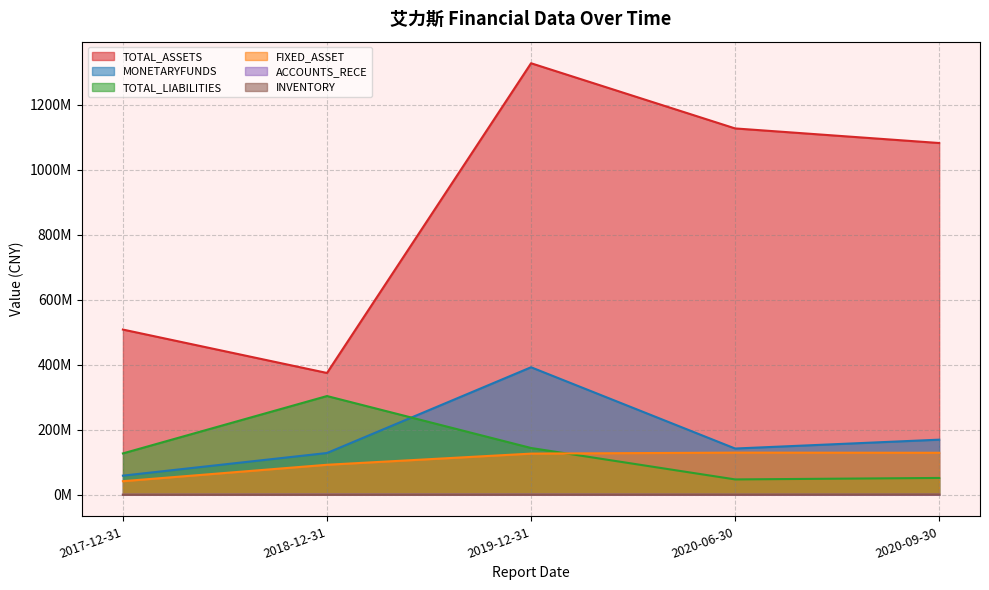

List the series in order of their peak value, highest first.

TOTAL_ASSETS, MONETARYFUNDS, TOTAL_LIABILITIES, FIXED_ASSET, ACCOUNTS_RECE, INVENTORY